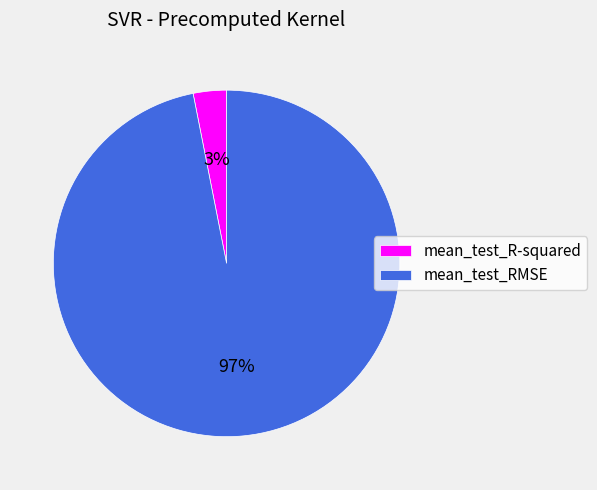

Which slice represents more than half of the pie?

mean_test_RMSE